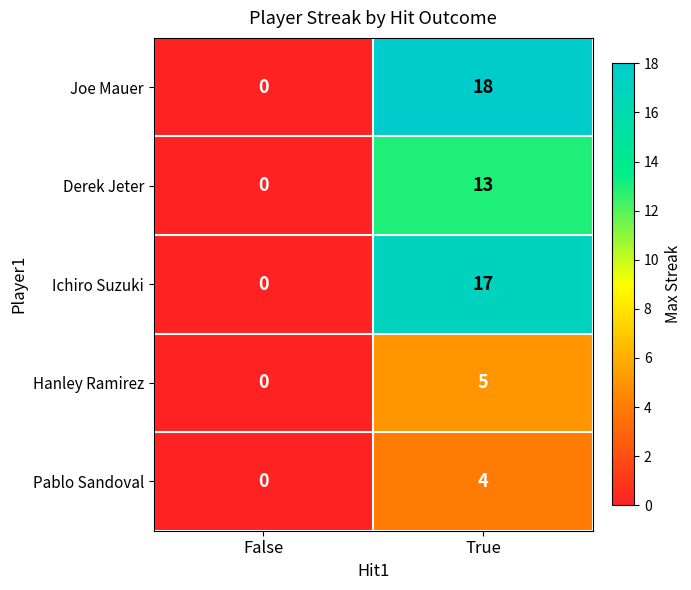

Which series has the largest range (max minus min)?

Joe Mauer